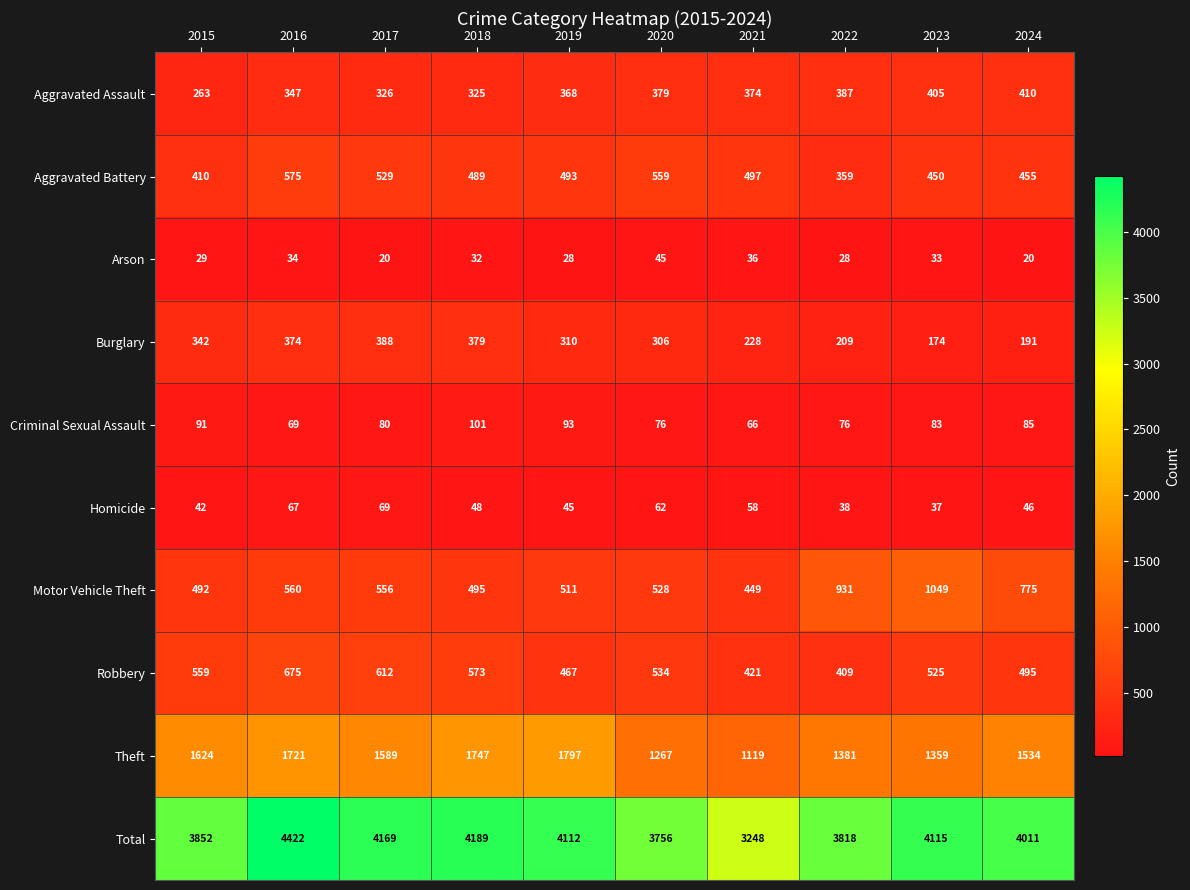

Which series changed the most between 2018 and 2019?

Robbery